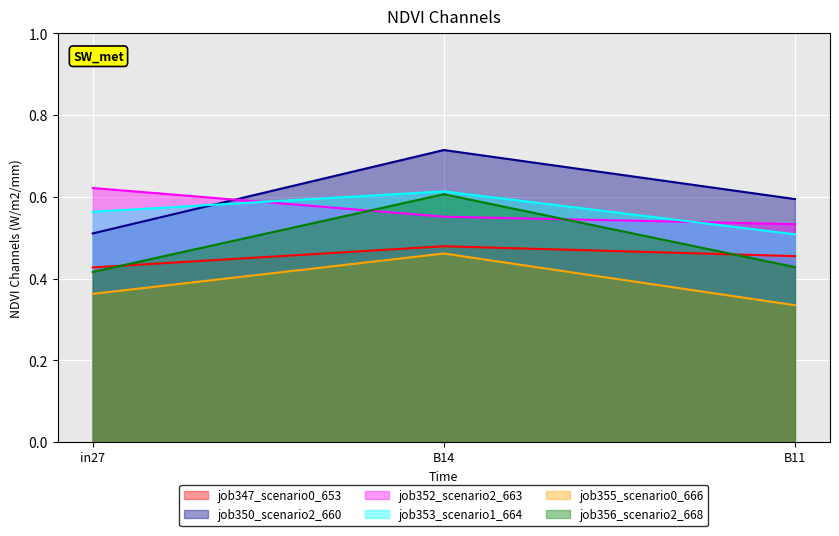

At how many categories does at least one series exceed 0?

3